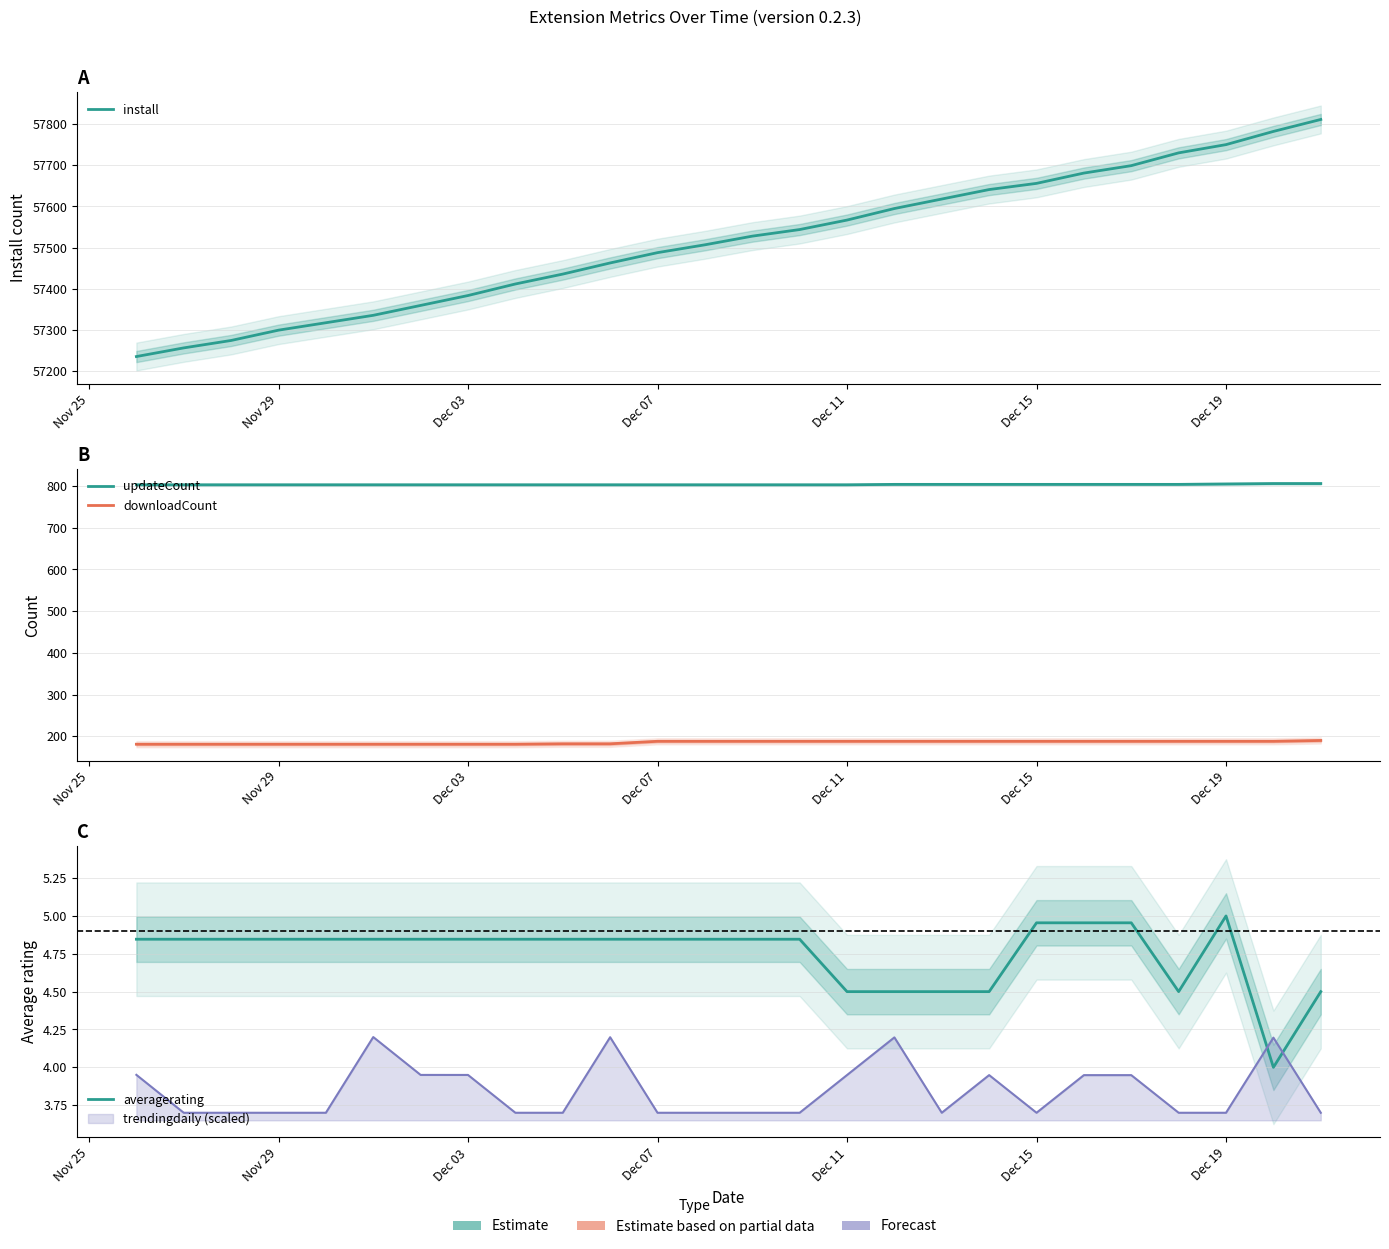

What is the difference between the maximum and minimum values in the install series?

575.0